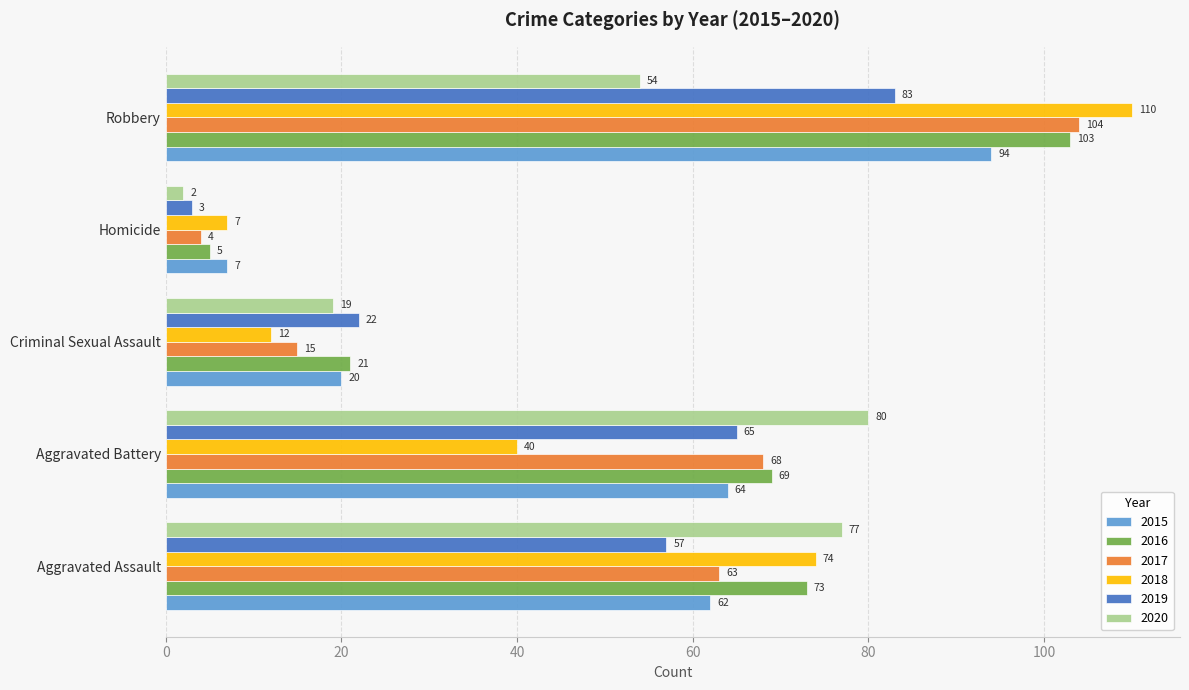

The value of 2015 at Criminal Sexual Assault is 10. True or false?

False